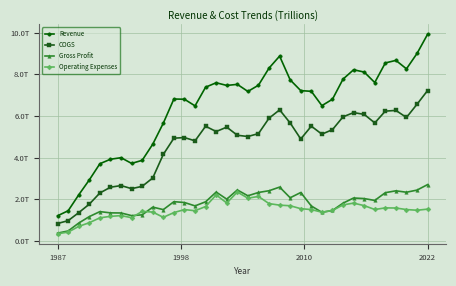

What is the smallest value displayed?

0.3